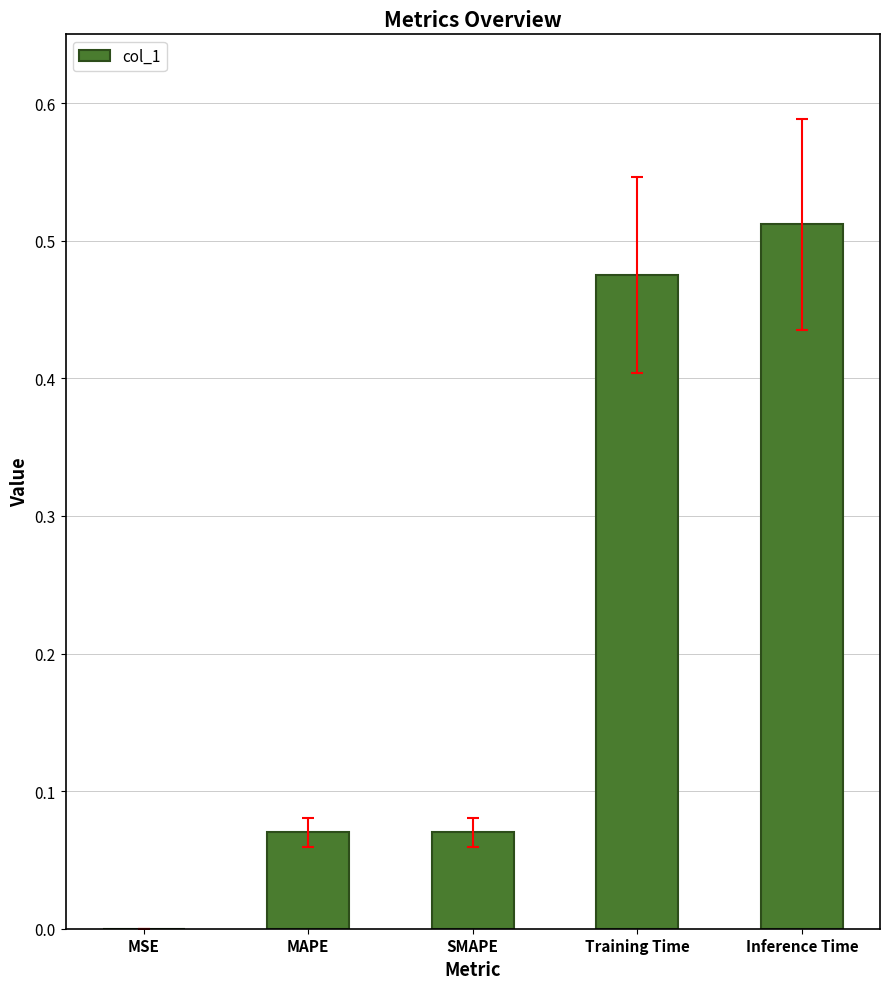

What is the sum of the values at Training Time and Inference Time?

1.0